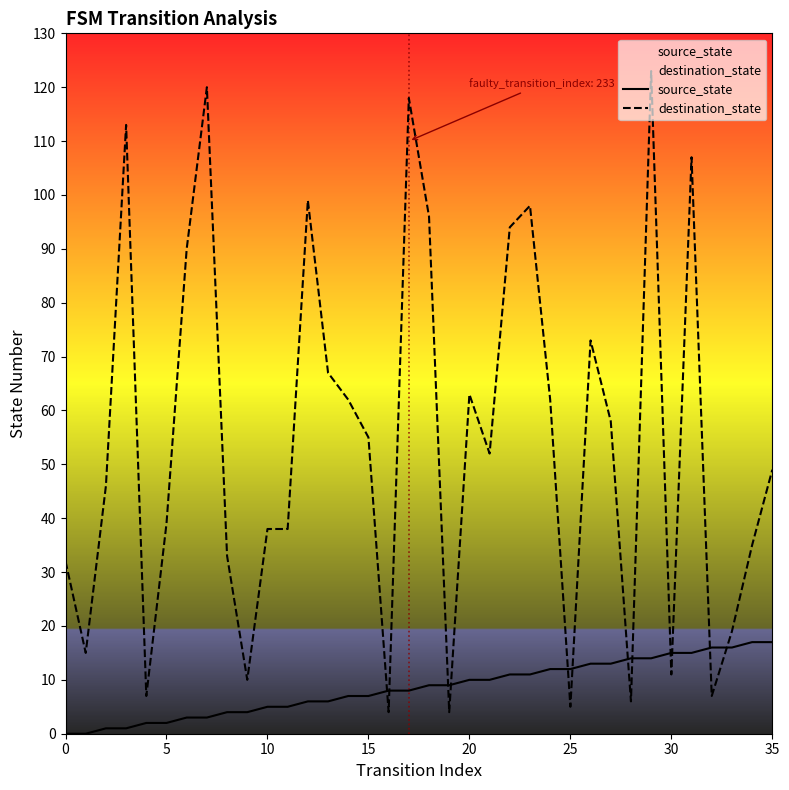

What is the total value across all series at 12?

105